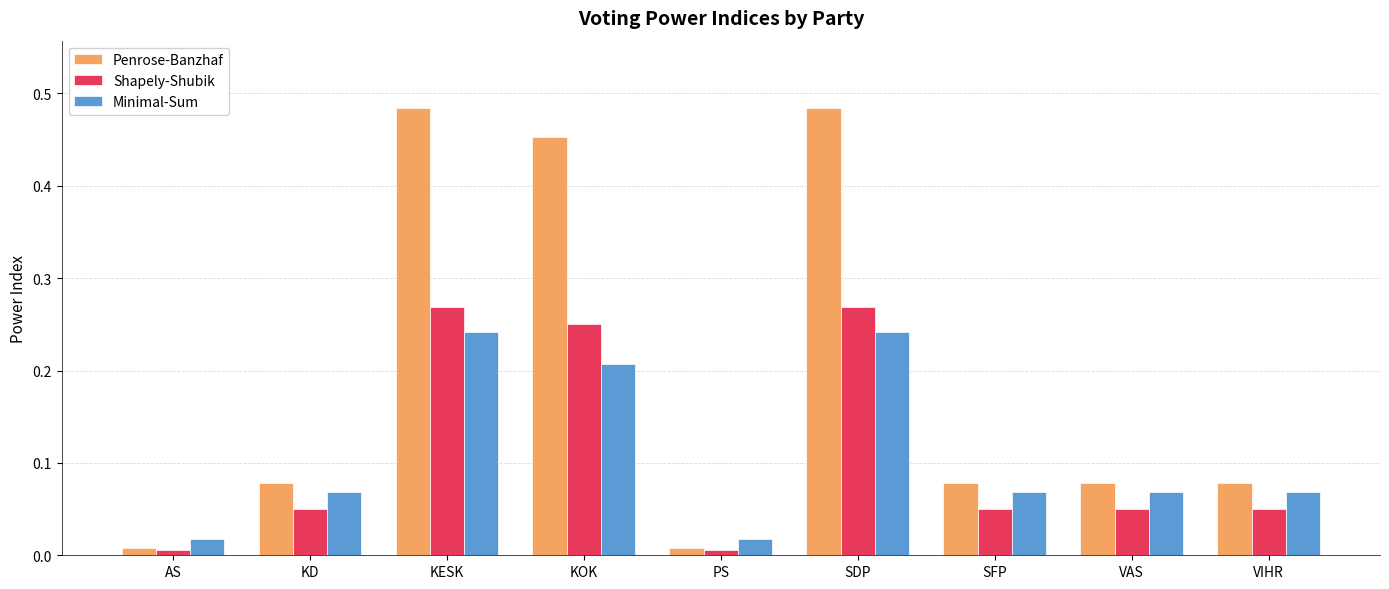

What is the sum of all Penrose-Banzhaf values?

1.8